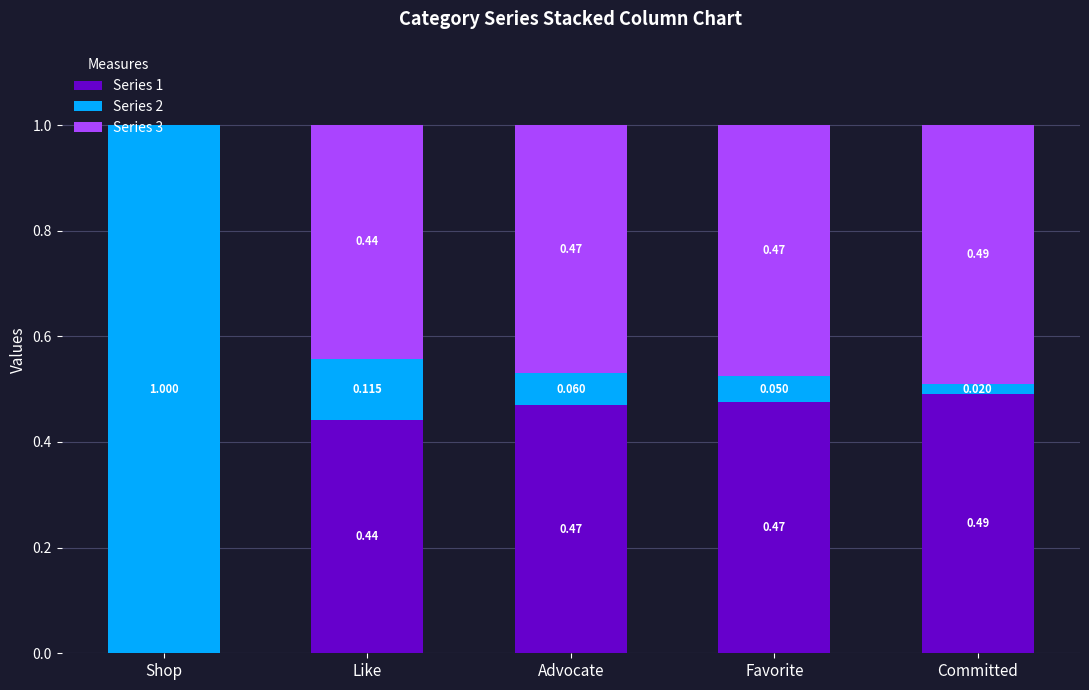

Which series changed the most between Like and Favorite?

Series 2